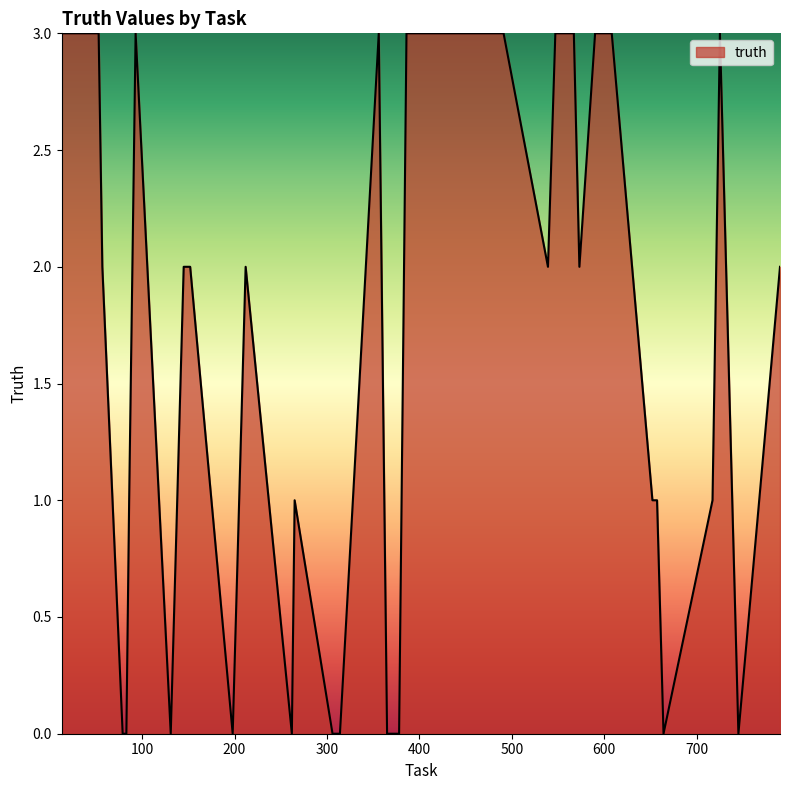

Reading left to right, transcribe all the data shown in this chart.

3	3	3	3	2	0	0	1	3	0	2	2	0	2	0	1	0	0	3	0	0	3	3	3	3	3	3	2	3	3	2	3	3	1	1	0	1	3	0	2